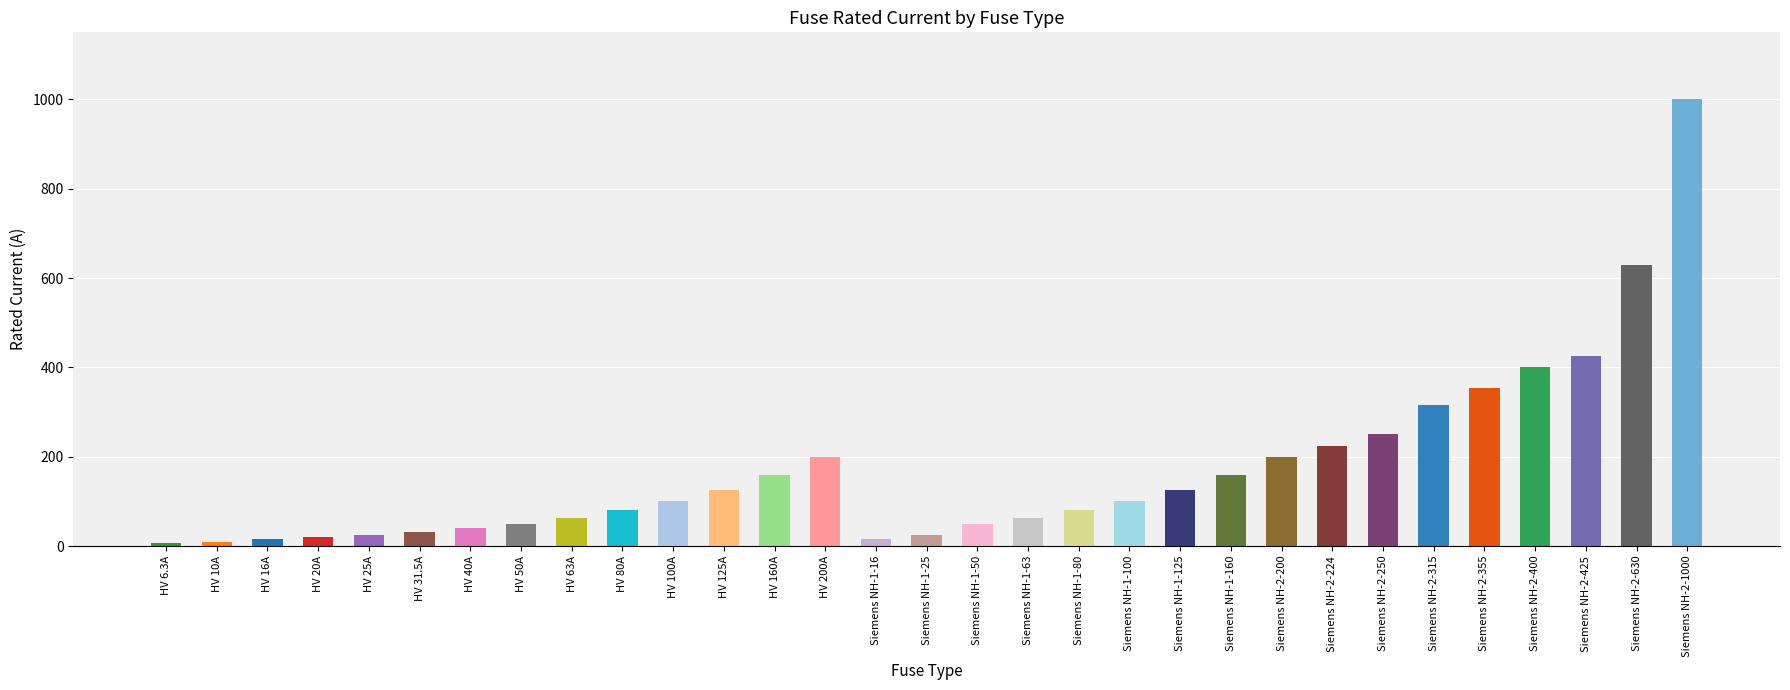

What is the average value?

172.4